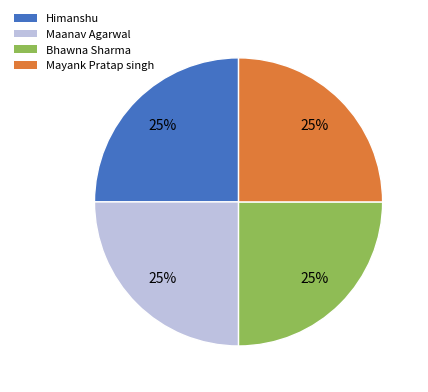

Approximately how many times larger is the value at Maanav Agarwal compared to Bhawna Sharma?

1.0